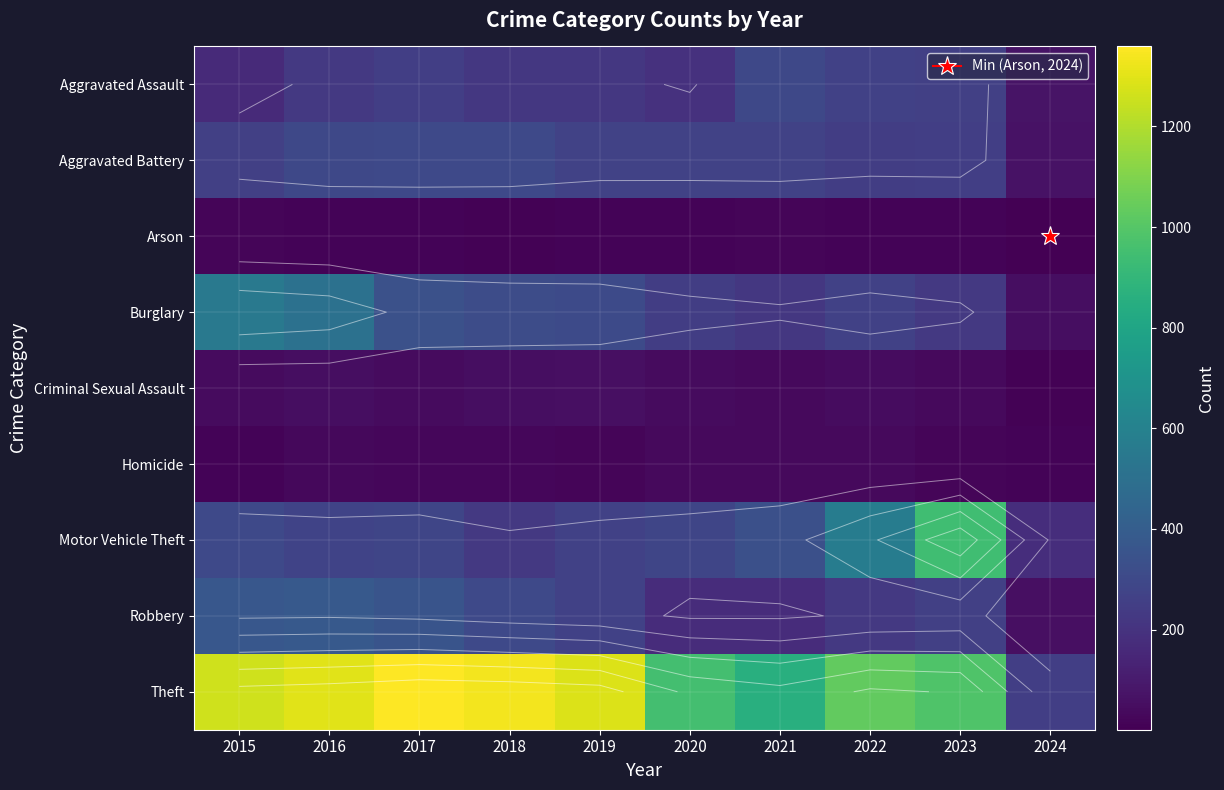

What is the minimum value shown in the chart?

1